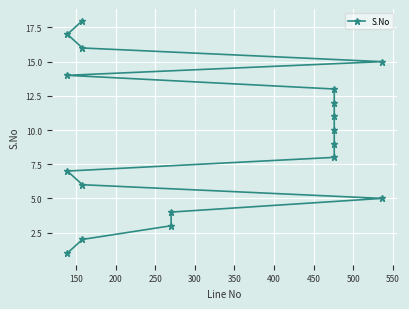

How many values are below 10?

9